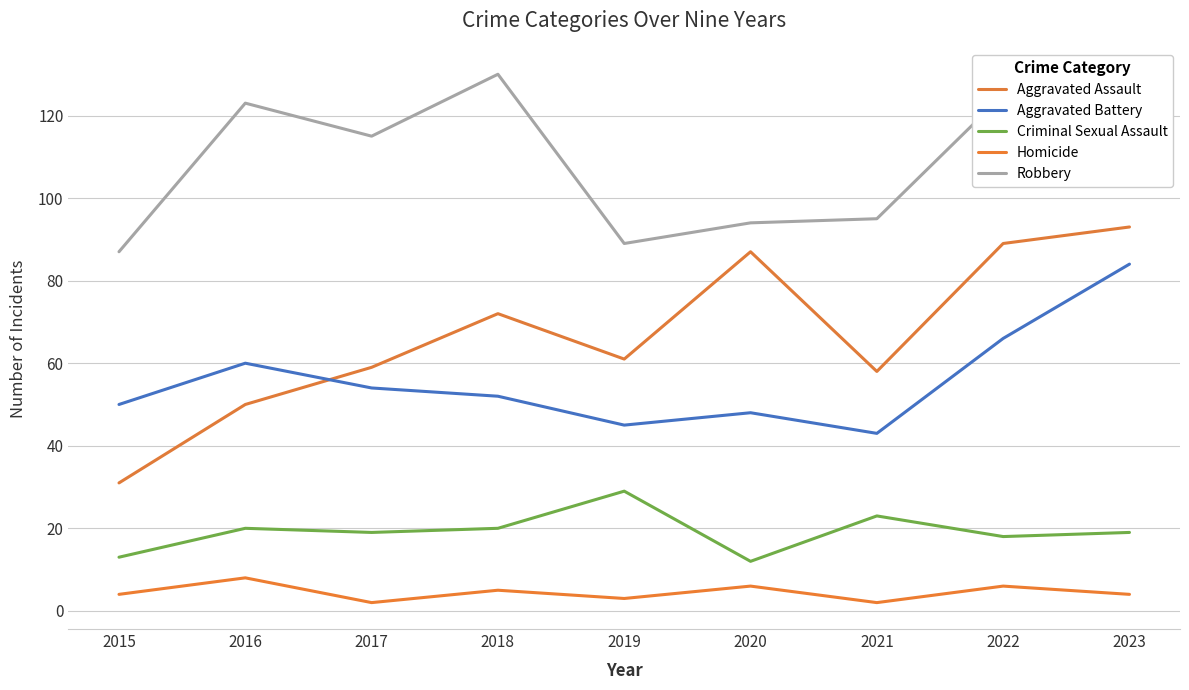

Does the chart display data point markers on the line(s)?

No